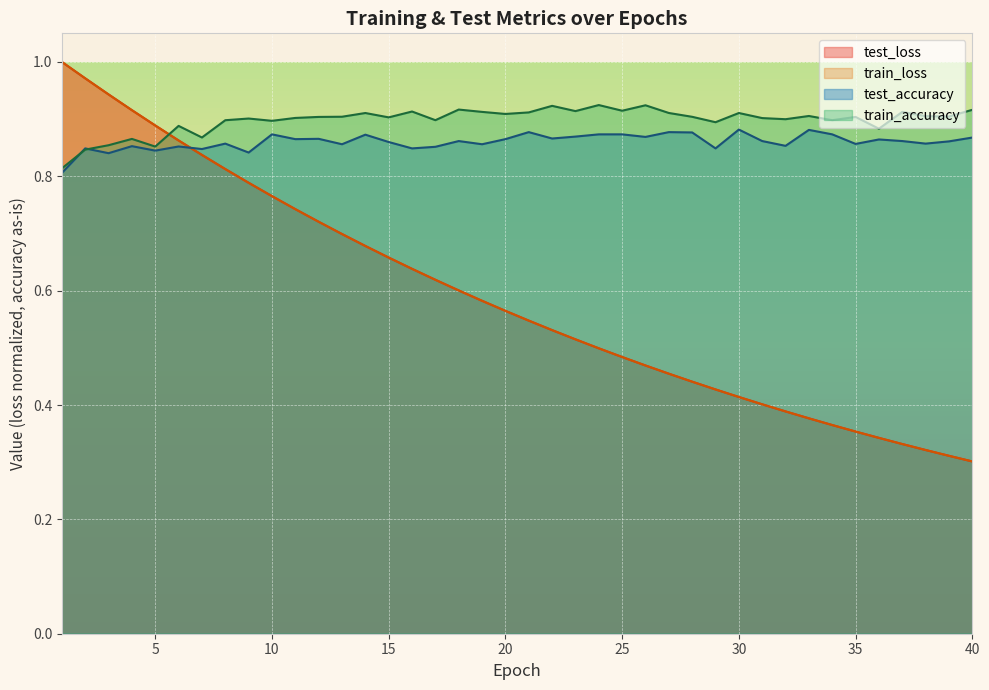

How many lines are shown in the chart?

4